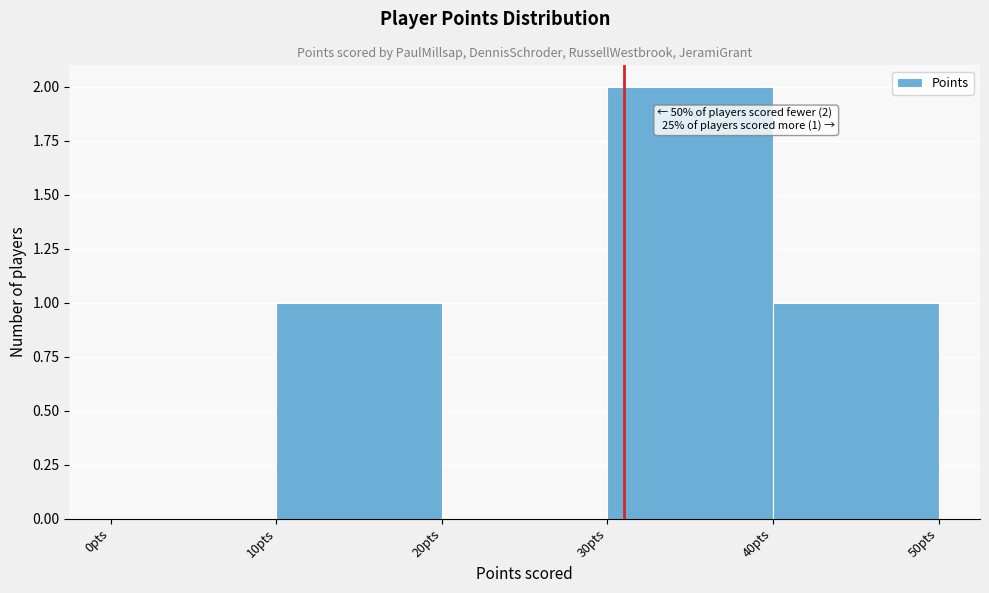

Which range on the x-axis has the tallest bar?

30 to 40